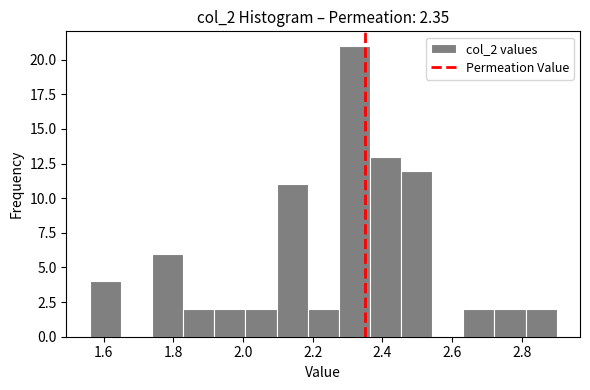

Reading left to right, list every bar in this chart as the range it spans on the x-axis followed by its height. Neither the bar edges nor the heights are printed on the chart, so give them approximately, as read against the axes.

1.56 to 1.64: 4
1.64 to 1.74: 0
1.74 to 1.82: 6
1.82 to 1.92: 2
1.92 to 2.00: 2
2.00 to 2.10: 2
2.10 to 2.18: 11
2.18 to 2.28: 2
2.28 to 2.36: 21
2.36 to 2.46: 13
2.46 to 2.54: 12
2.54 to 2.64: 0
2.64 to 2.72: 2
2.72 to 2.82: 2
2.82 to 2.90: 2